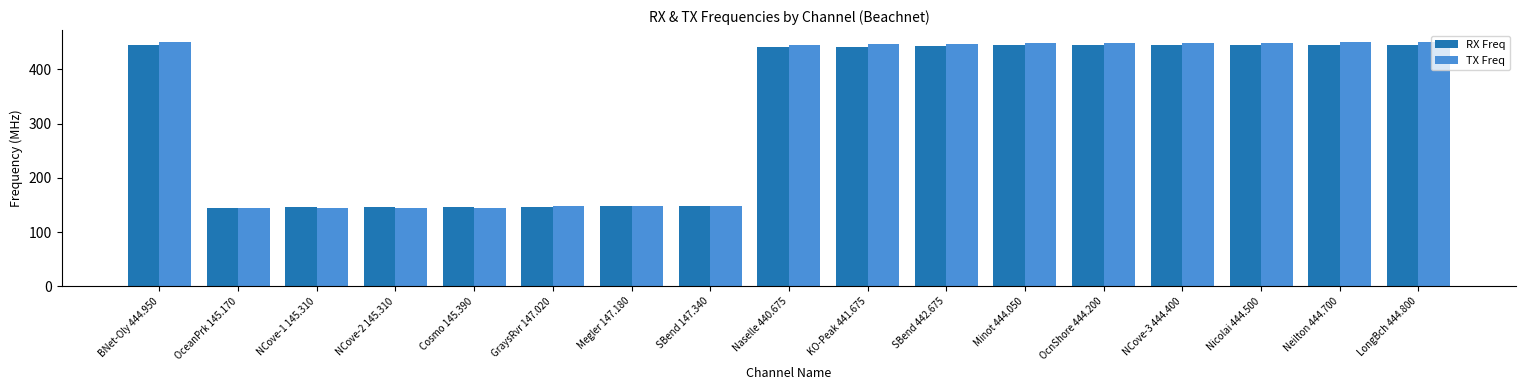

The TX Freq series shows 449.2 at OcnShore 444.200. True or false?

True